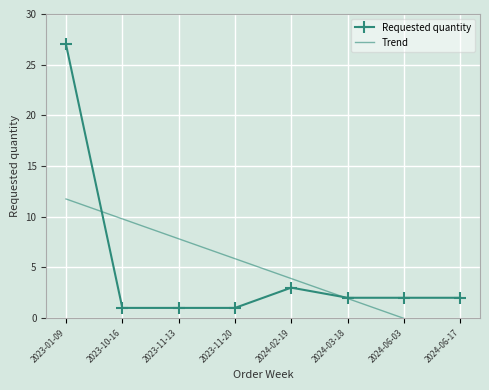

Which series has the largest total across all categories?

Requested quantity